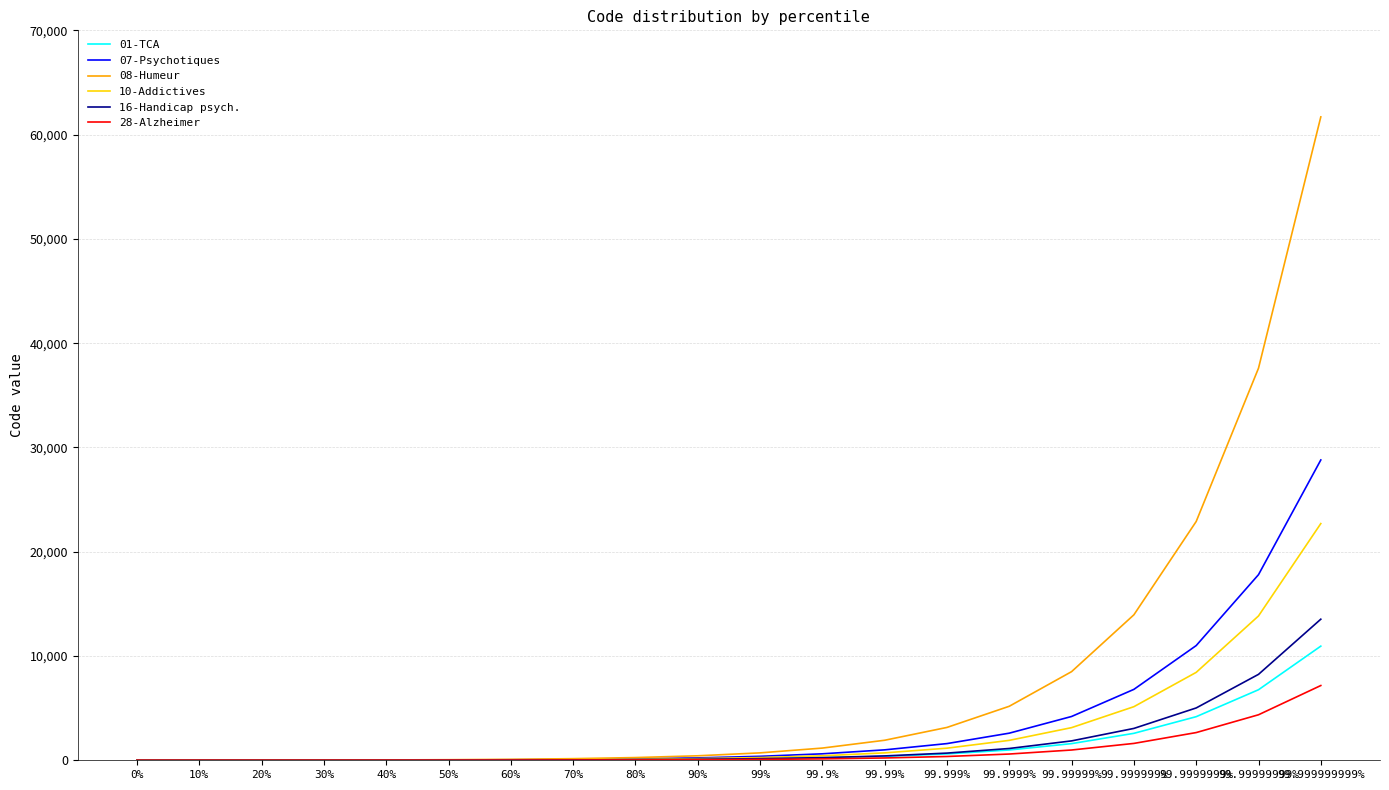

How many lines are shown in the chart?

6